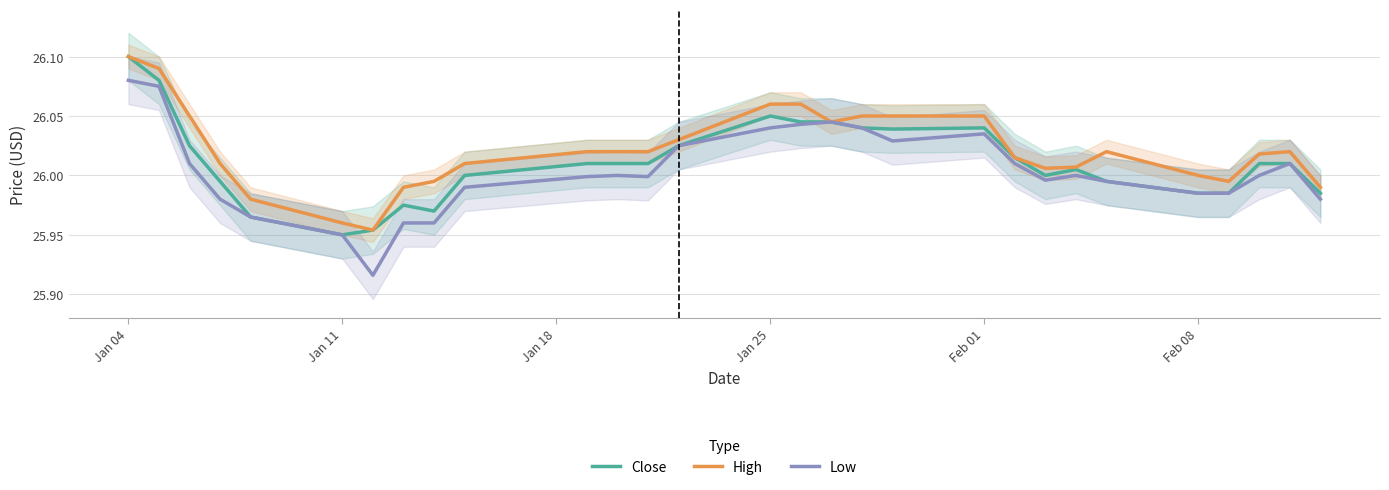

Is this an area chart (filled region under the line)?

No